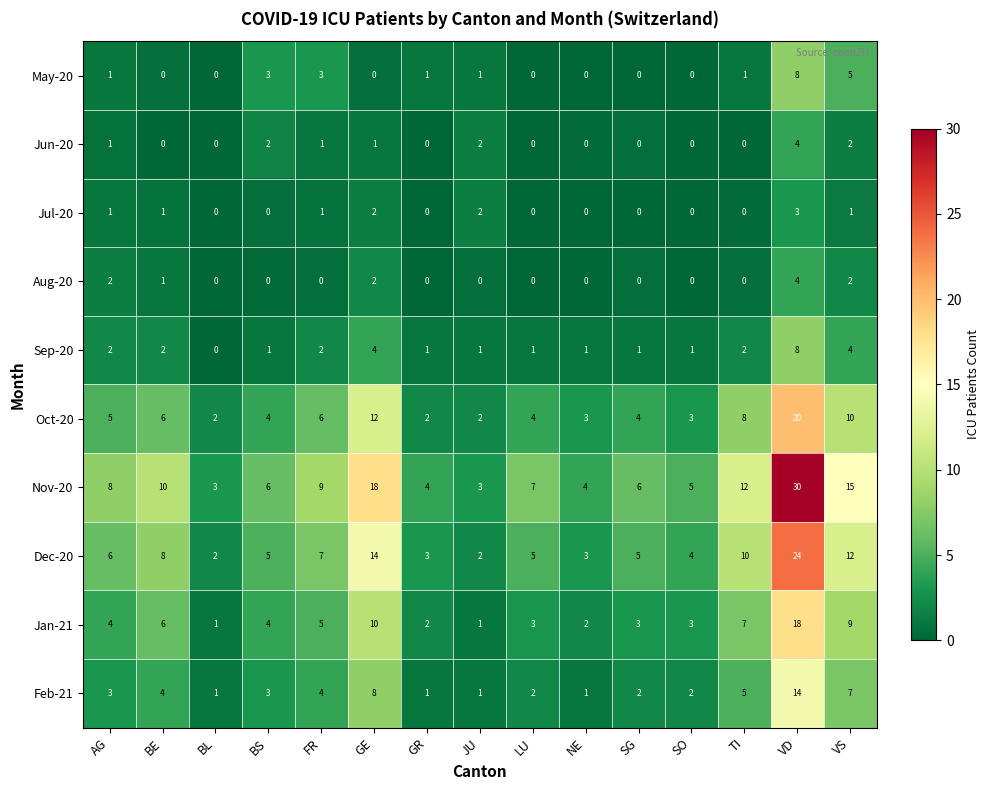

How many values in the Feb-21 series are below 3?

7